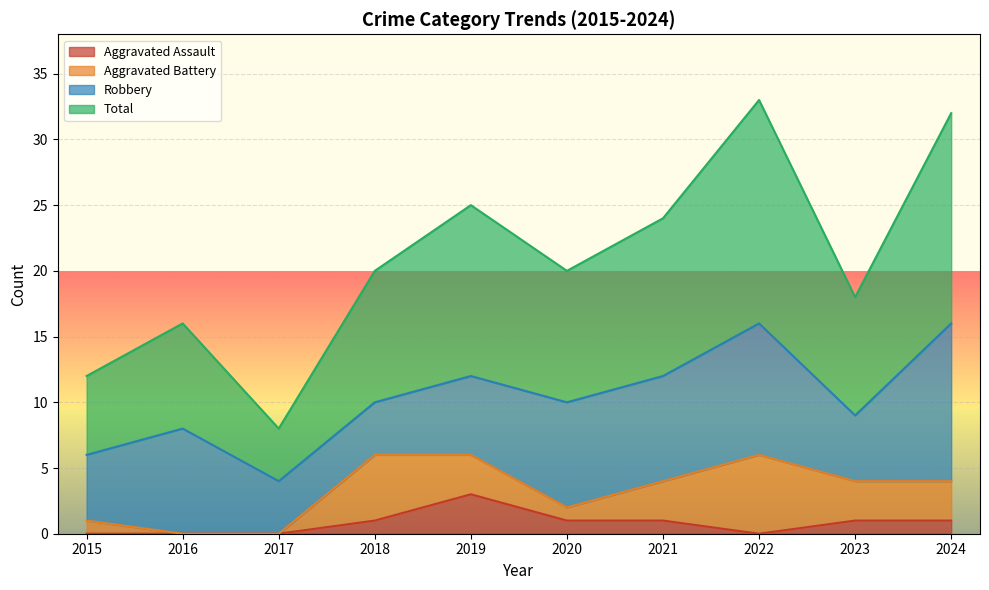

What is the maximum value shown in the chart?

33